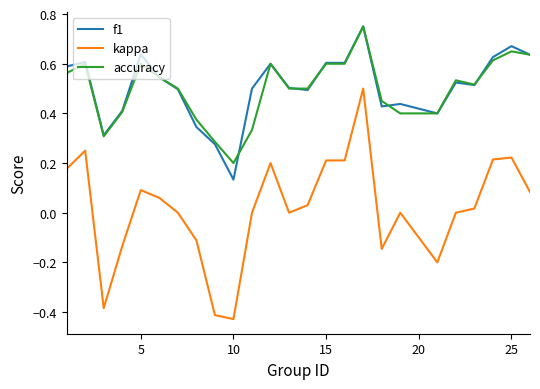

True or false: f1 and kappa cross at least once.

False